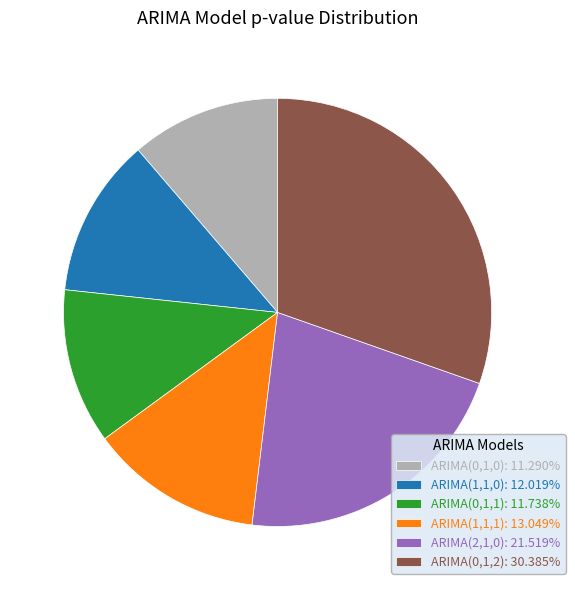

Does any single category account for the majority?

No